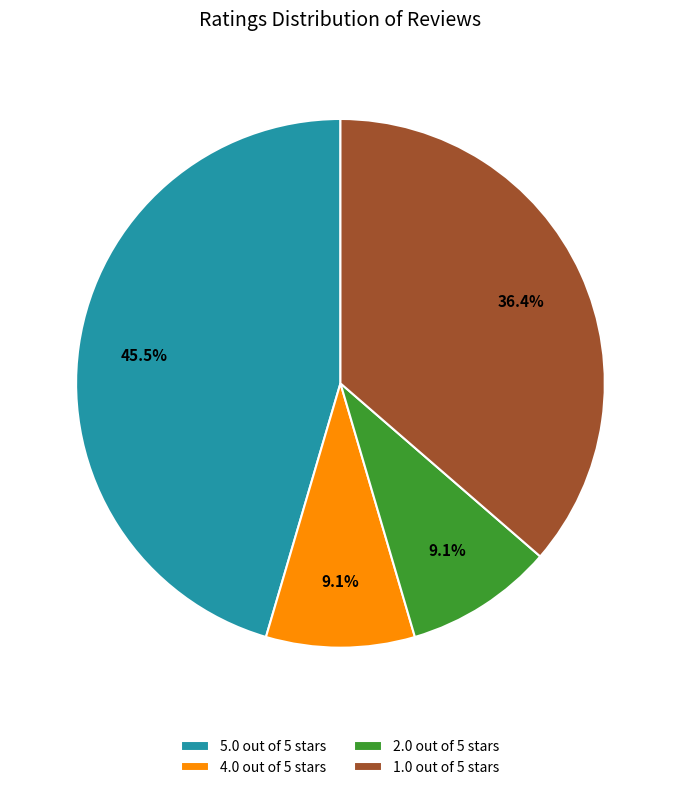

How many segments does this pie chart have?

4